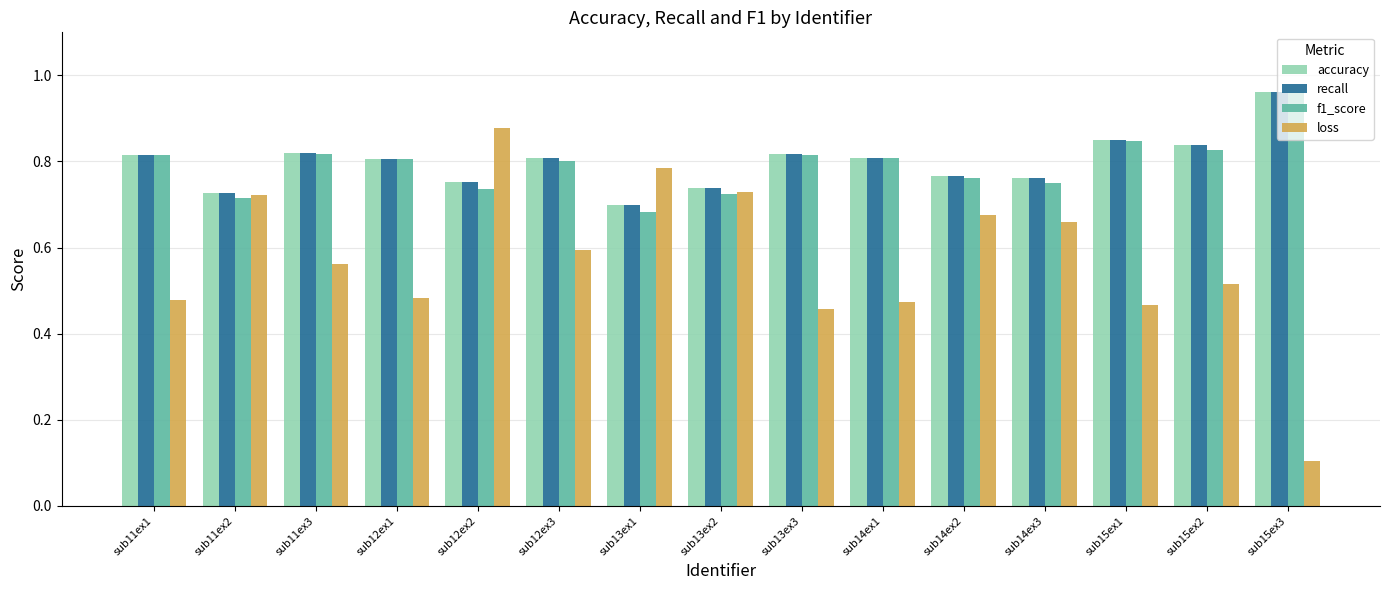

At how many categories does at least one series exceed 0?

15